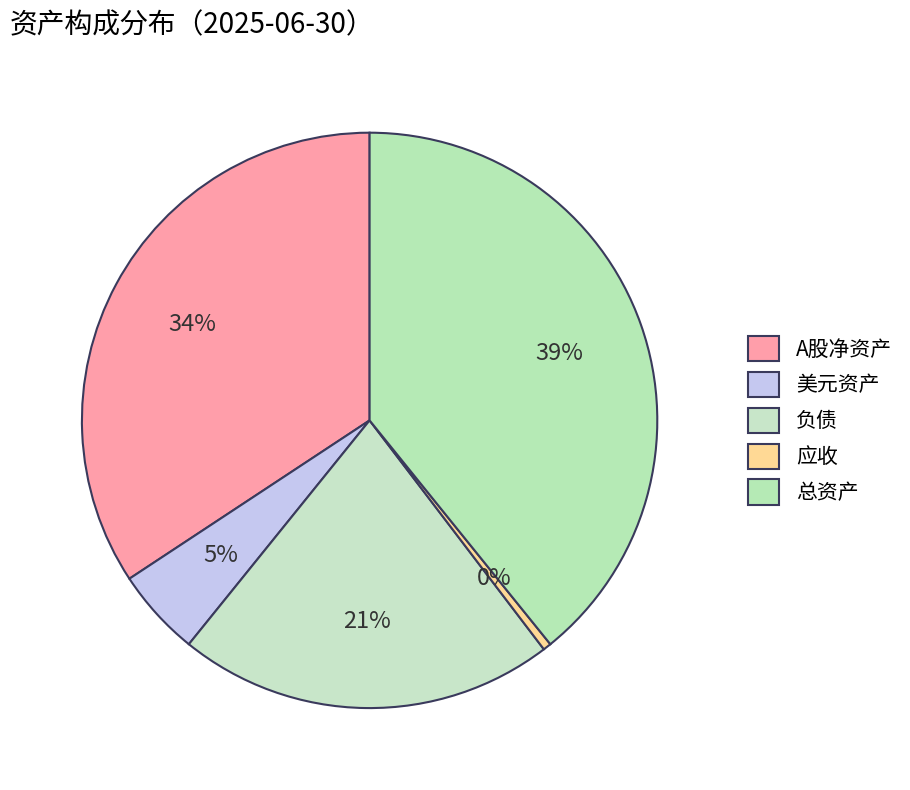

Which slice is the largest?

总资产